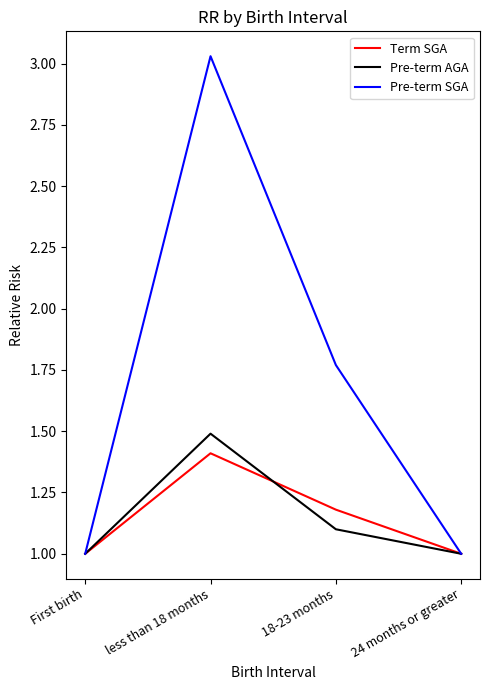

What position from the right is 18-23 months?

2